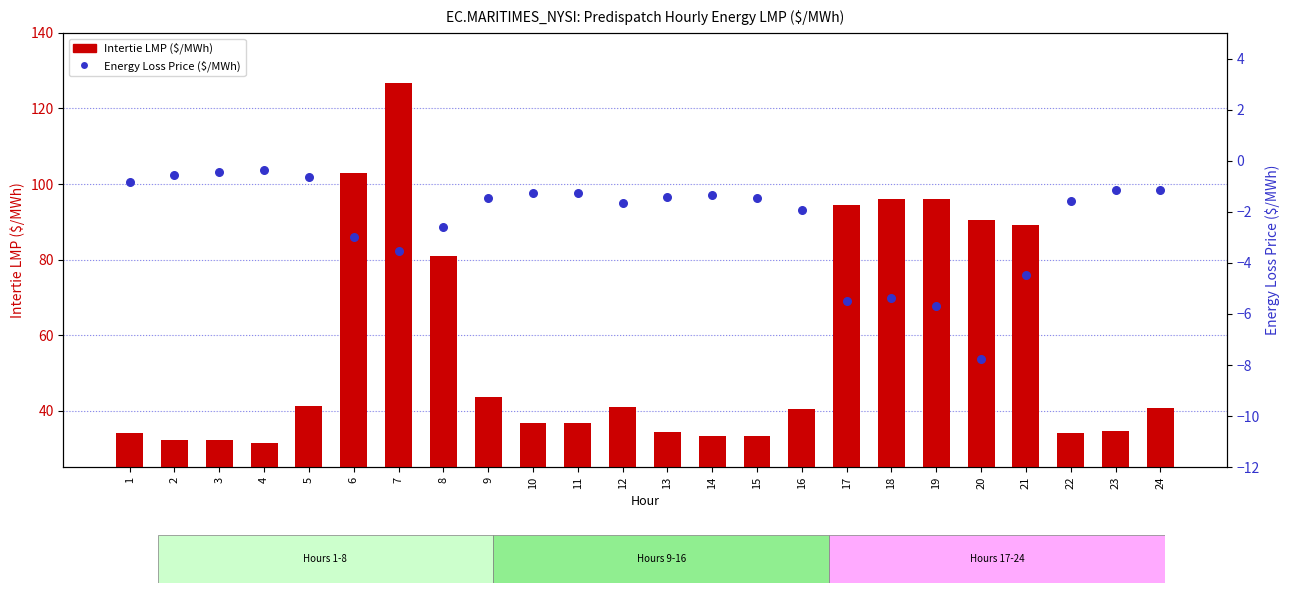

Which series has the widest spread of Y values?

Intertie LMP